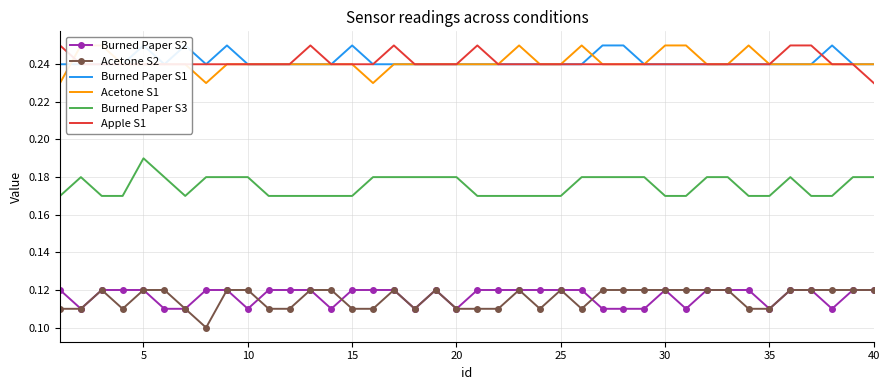

True or false: Acetone S2 and Burned Paper S3 intersect in this chart.

False